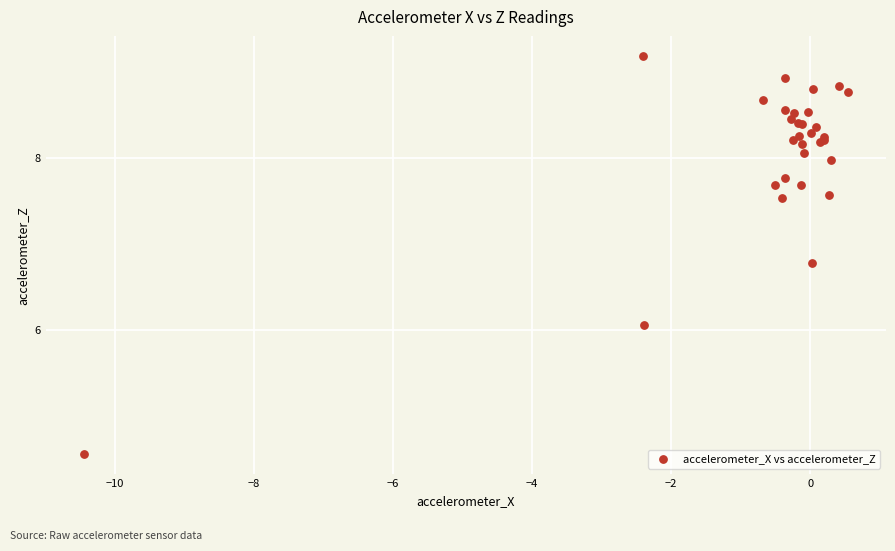

What Y value in the scatter plot is closest to 6?

6.1